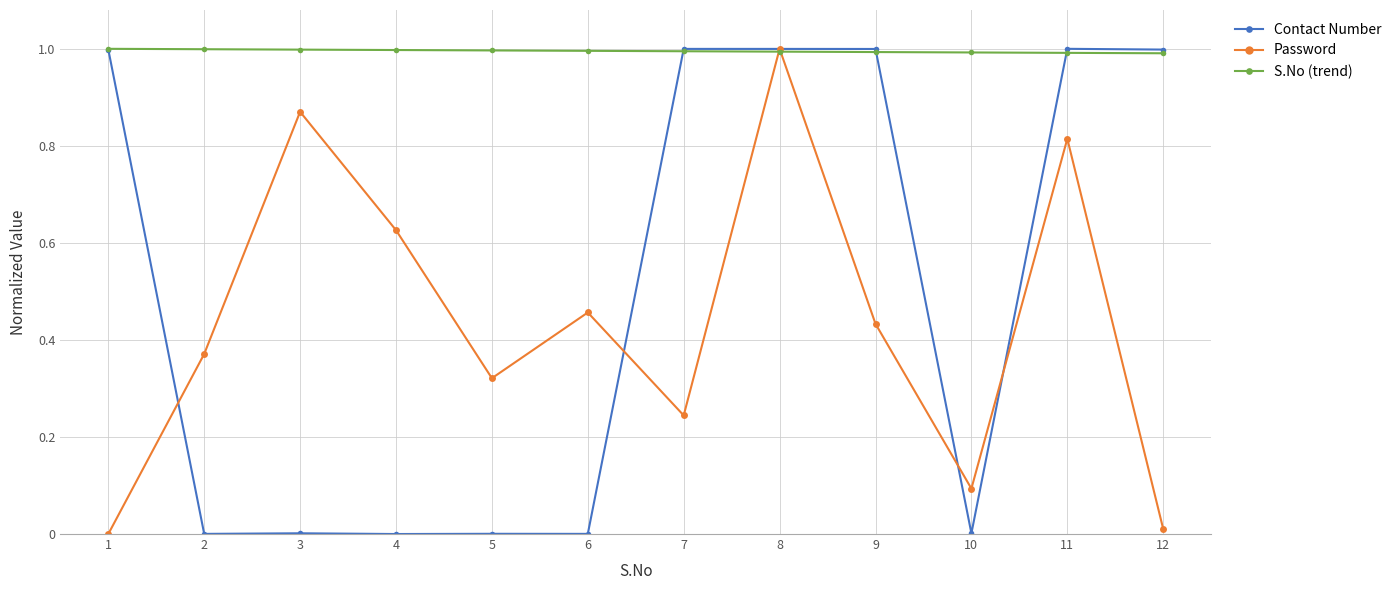

Between 1 and 4, which series saw the biggest shift?

Contact Number